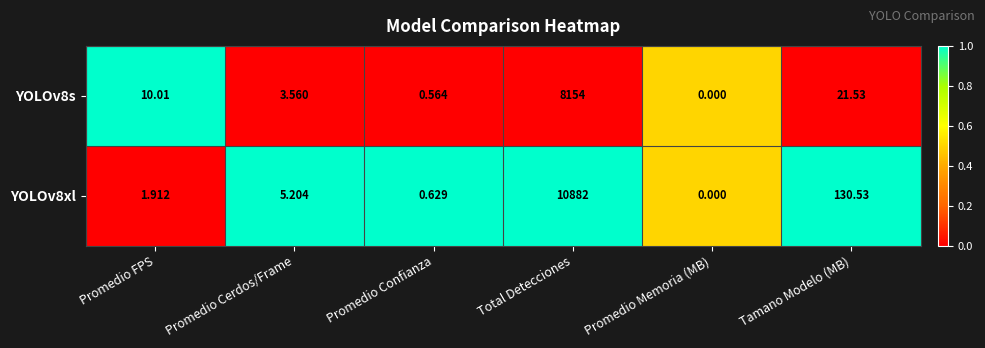

Which series has the largest range (max minus min)?

YOLOv8xl